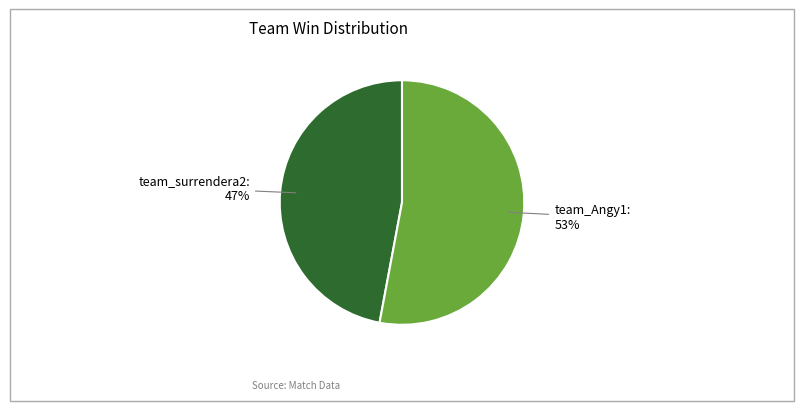

To the nearest percent, what is the difference between the largest and smallest slice percentages?

6%